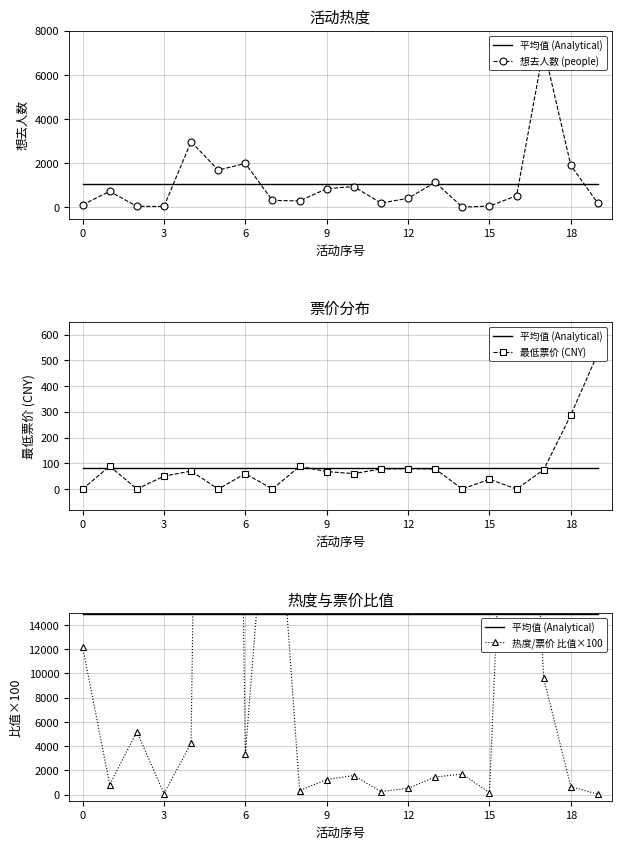

How many data points in 想去人数 (people) are less than 533?

10